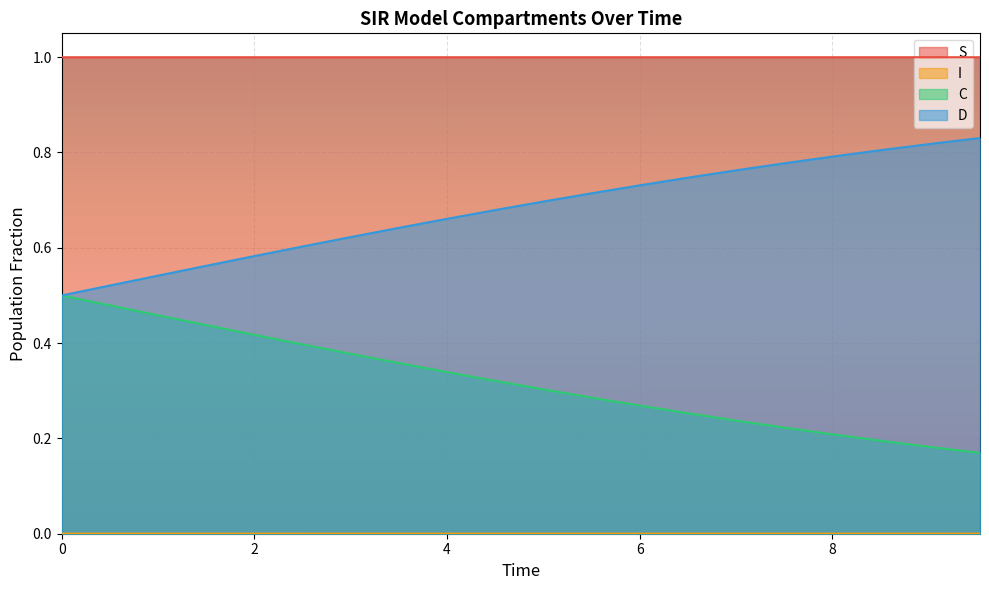

Does the chart display data point markers on the line(s)?

No